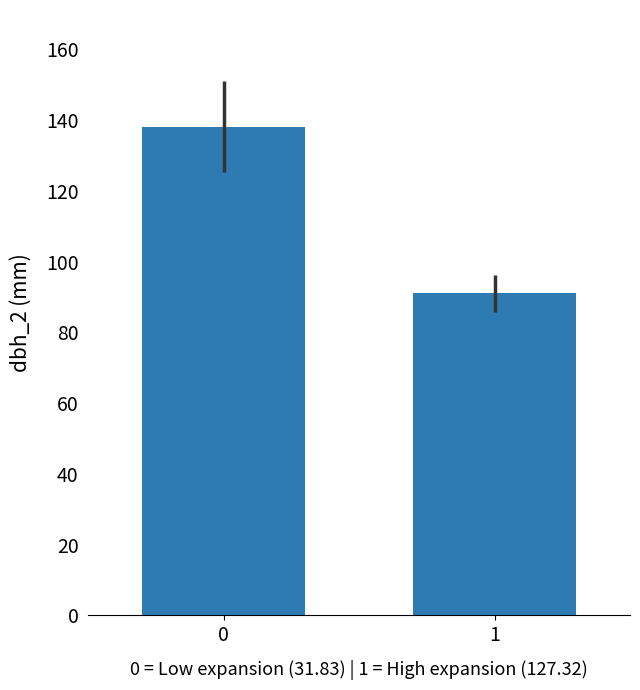

Are the bars grouped side by side (vs. stacked)?

No